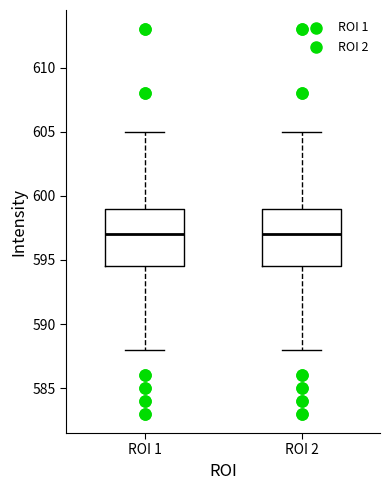

Reading left to right, read every box against the y-axis: the position of its median line, the range the box covers, and the ends of its whiskers. The values are not printed on the chart, so give them approximately, as read against the axis.

ROI 1: median 597.0, box 594.5 to 599.0, whiskers 588.0 to 605.0
ROI 2: median 597.0, box 594.5 to 599.0, whiskers 588.0 to 605.0